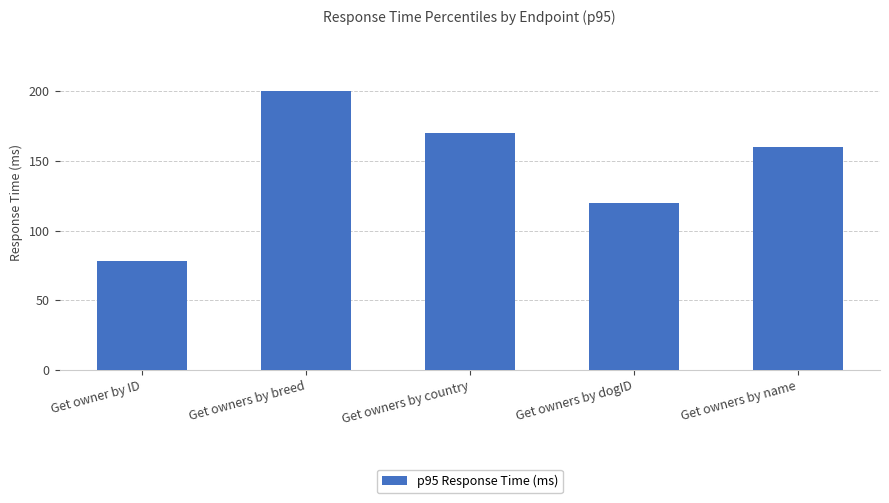

What is the label of the 1st bar from the right?

Get owners by name